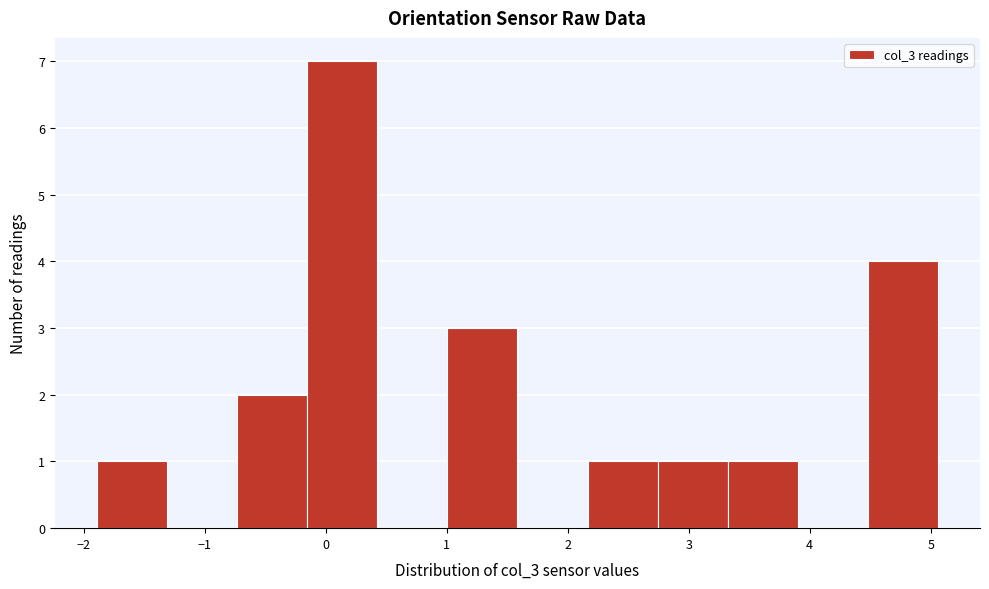

Reading left to right, transcribe this chart: for each bar, give the range it covers on the x-axis and its height. Neither the bar edges nor the heights are printed on the chart, so give them approximately, as read against the axes.

-1.9 to -1.3: 1
-1.3 to -0.7: 0
-0.7 to -0.2: 2
-0.2 to 0.4: 7
0.4 to 1.0: 0
1.0 to 1.6: 3
1.6 to 2.2: 0
2.2 to 2.7: 1
2.7 to 3.3: 1
3.3 to 3.9: 1
3.9 to 4.5: 0
4.5 to 5.1: 4